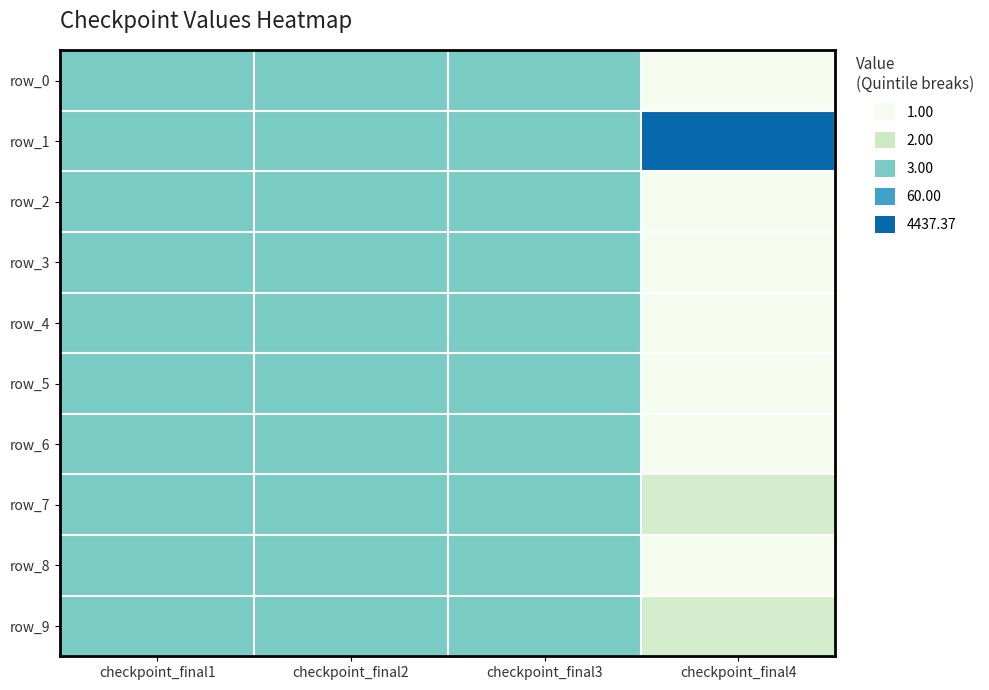

Is it true that row_8 equals 0.9 at checkpoint_final2?

False